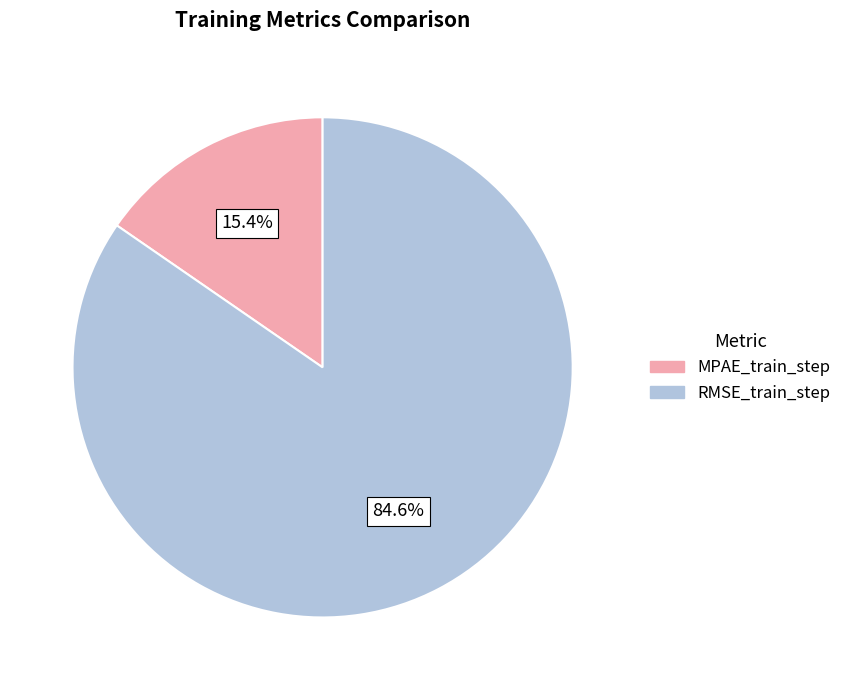

True or false: RMSE_train_step accounts for 85% of the total.

True